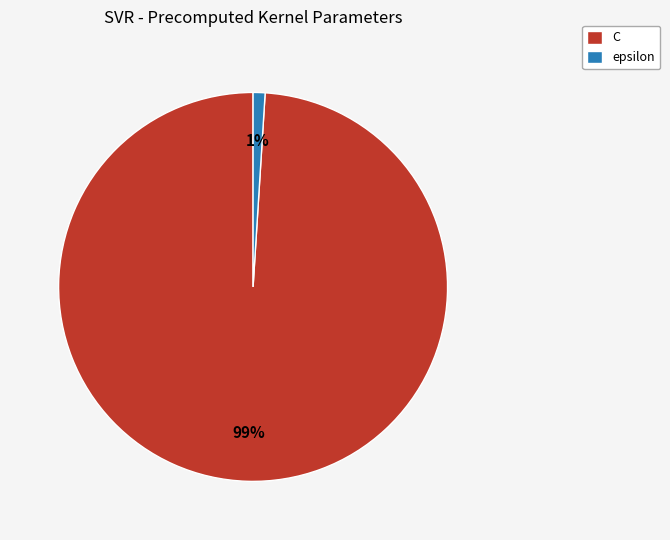

To the nearest percent, what percentage of the pie is epsilon?

1%